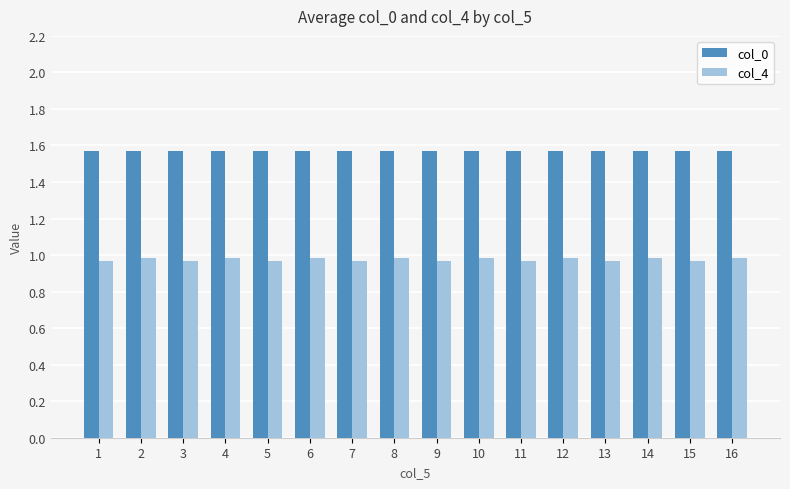

What is the sum of all col_0 values?

25.1